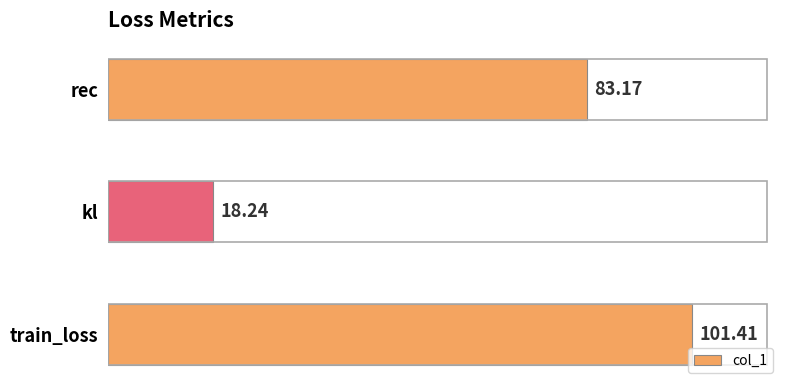

Are the bars horizontal?

Yes